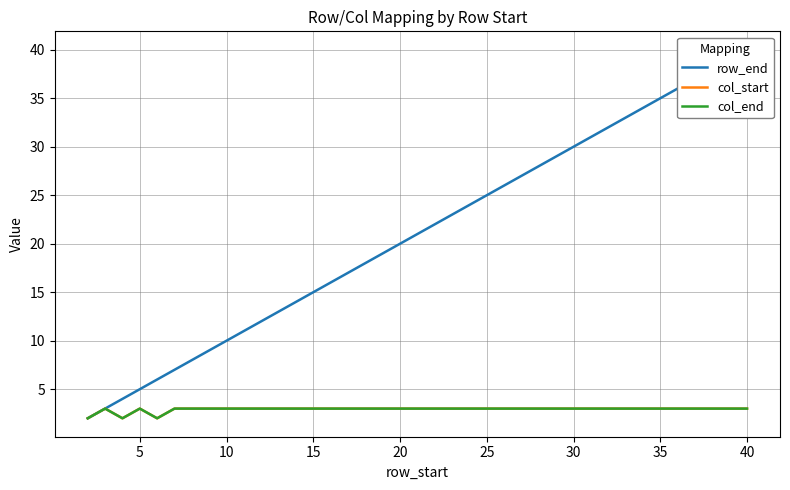

How many series are shown in this chart?

3